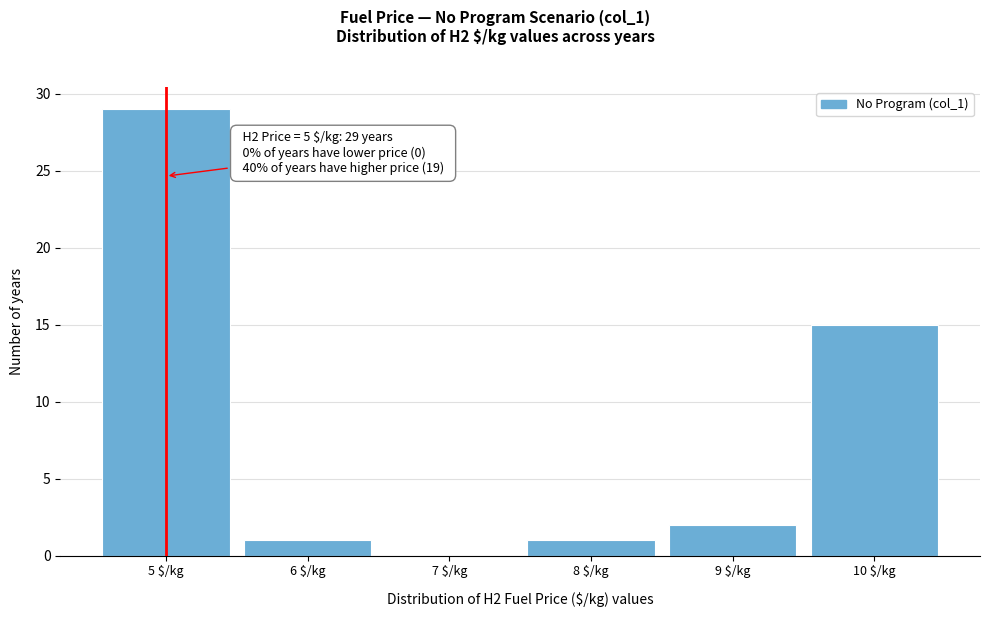

Over which range of the x-axis is the bar tallest?

4.5 to 5.5